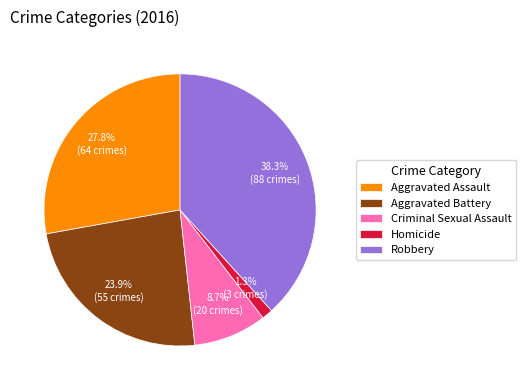

Is Robbery the majority of the pie?

No